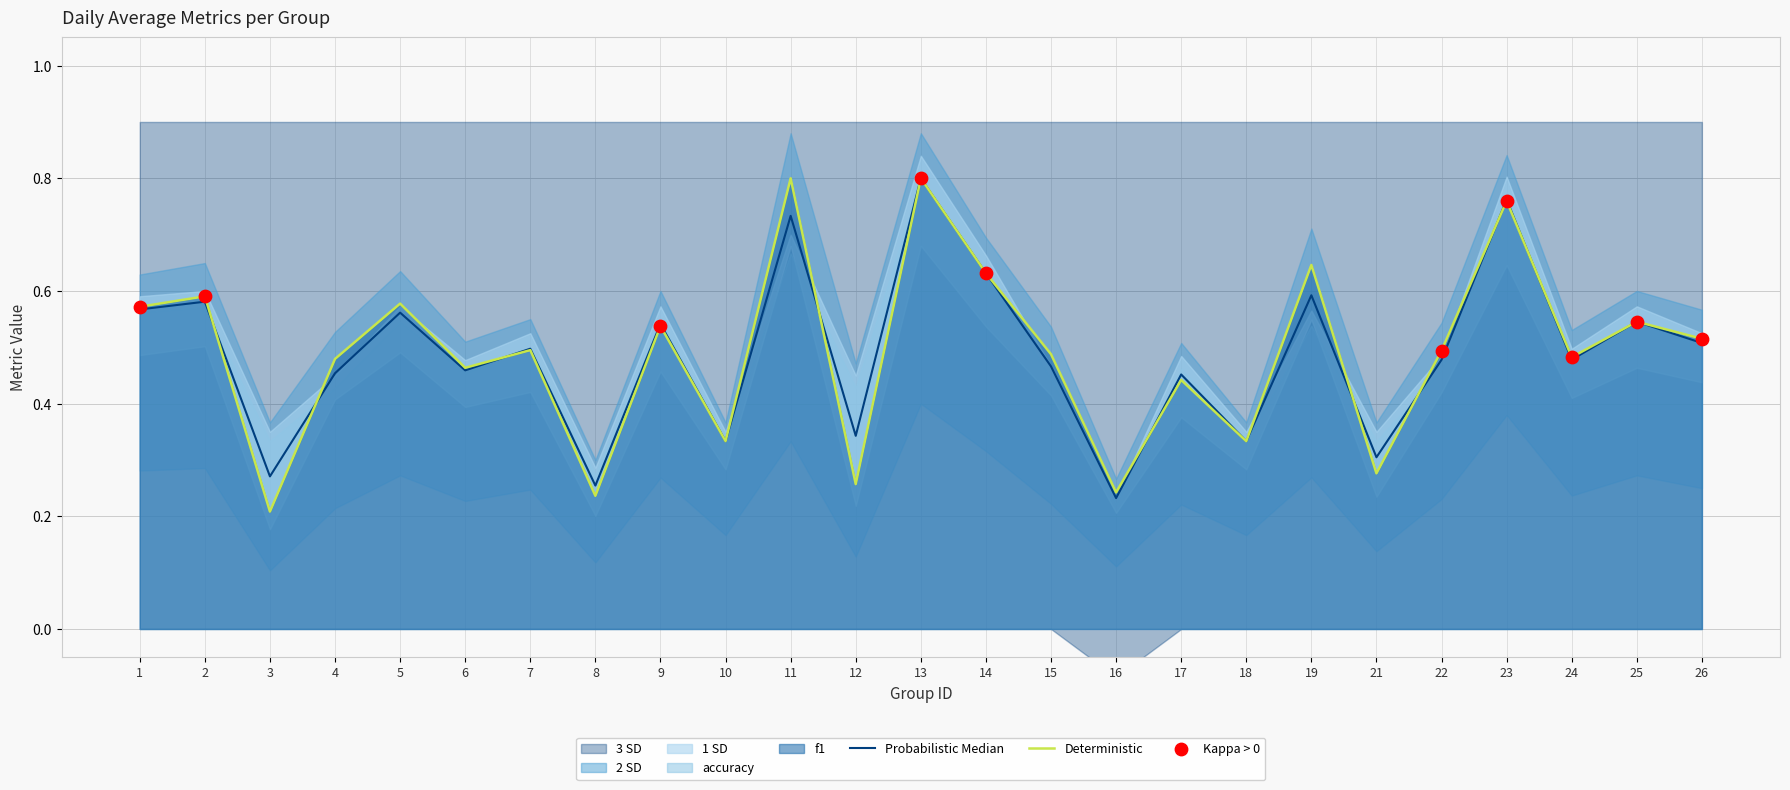

Is the value of accuracy at 3 greater than the value of f1 at 1?

No